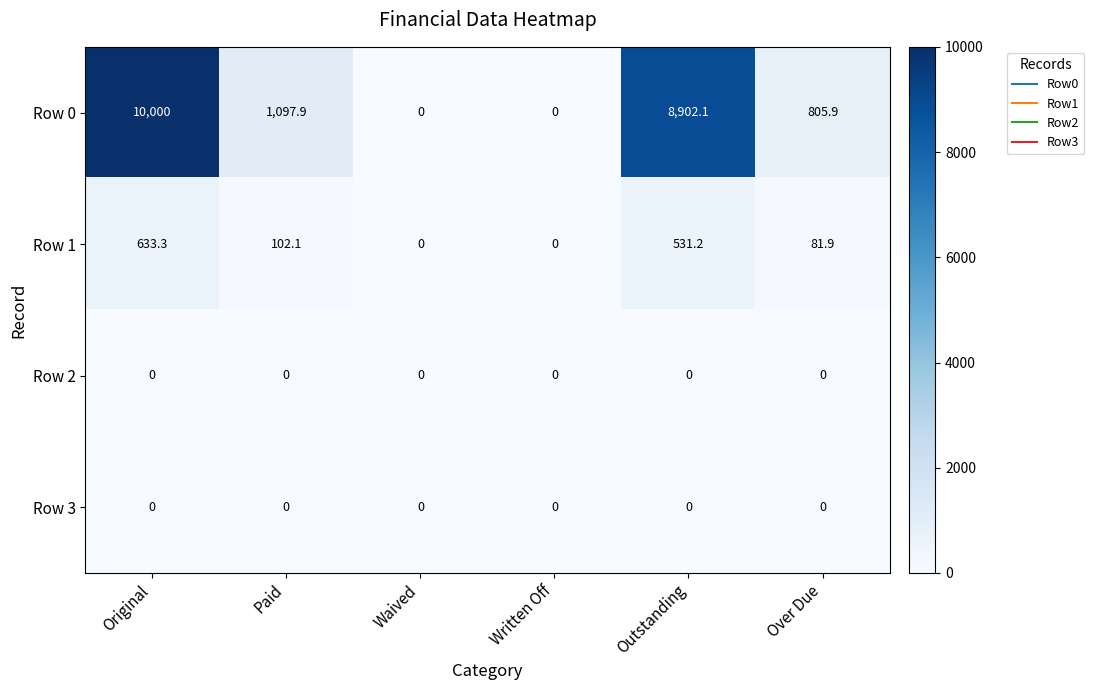

Which label corresponds to the largest value in the chart?

Original